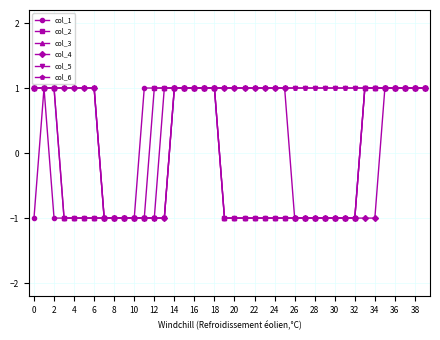

Does the chart have visible grid lines?

Yes